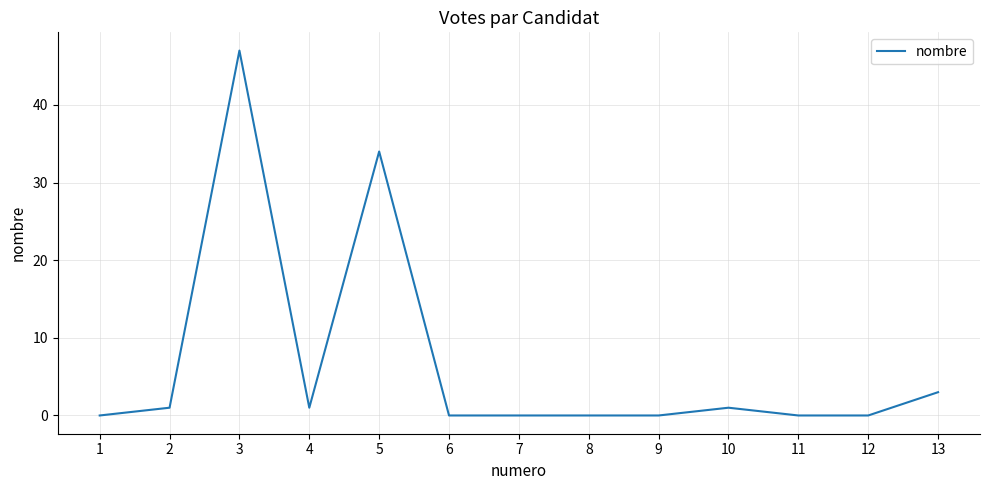

What is the difference between the maximum and minimum values?

47